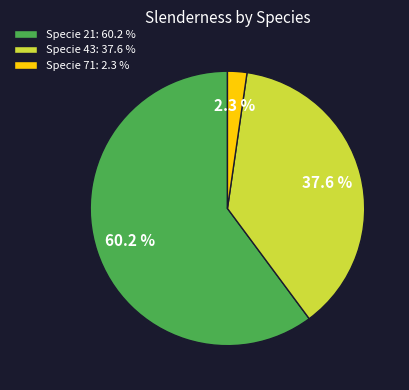

Is there any slice that represents more than half of the pie?

Yes